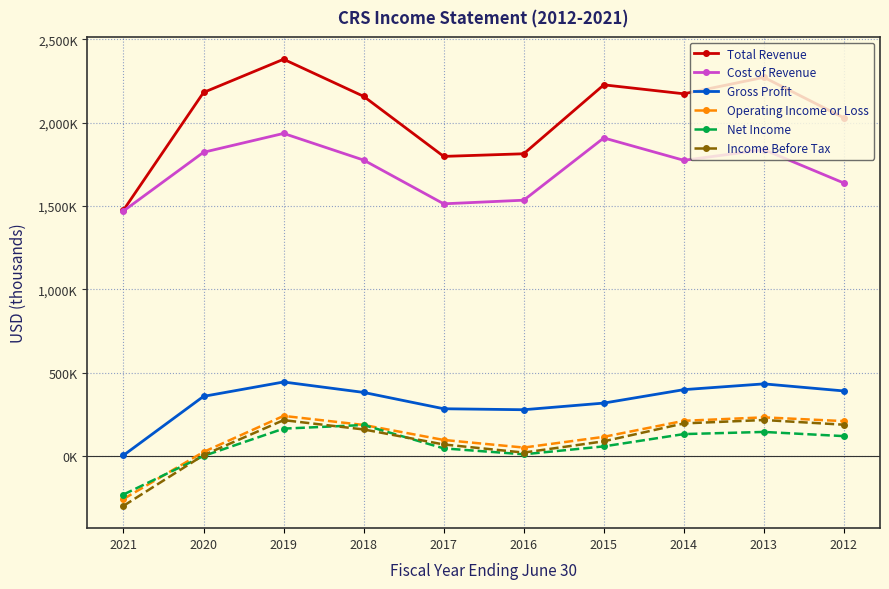

Reading left to right, extract all data points from this chart.

Total Revenue: 2021=1475600	2020=2181100	2019=2380200	2018=2157700	2017=1797600	2016=1813400	2015=2226700	2014=2173000	2013=2271700	2012=2028700
Cost of Revenue: 2021=1470400	2020=1822400	2019=1935400	2018=1775500	2017=1513300	2016=1535000	2015=1908400	2014=1774100	2013=1838200	2012=1637700
Gross Profit: 2021=5200	2020=358700	2019=444800	2018=382200	2017=284300	2016=278400	2015=318300	2014=398900	2013=433500	2012=391000
Operating Income or Loss: 2021=-256800	2020=25300	2019=241400	2018=187100	2017=97200	2016=51600	2015=115900	2014=212000	2013=232700	2012=210100
Net Income: 2021=-230000	2020=1100	2019=165100	2018=186800	2017=46700	2016=11200	2015=58600	2014=132400	2013=145300	2012=120100
Income Before Tax: 2021=-297900	2020=6100	2019=216000	2018=160200	2017=70200	2016=21500	2015=89100	2014=196400	2013=216800	2012=188600